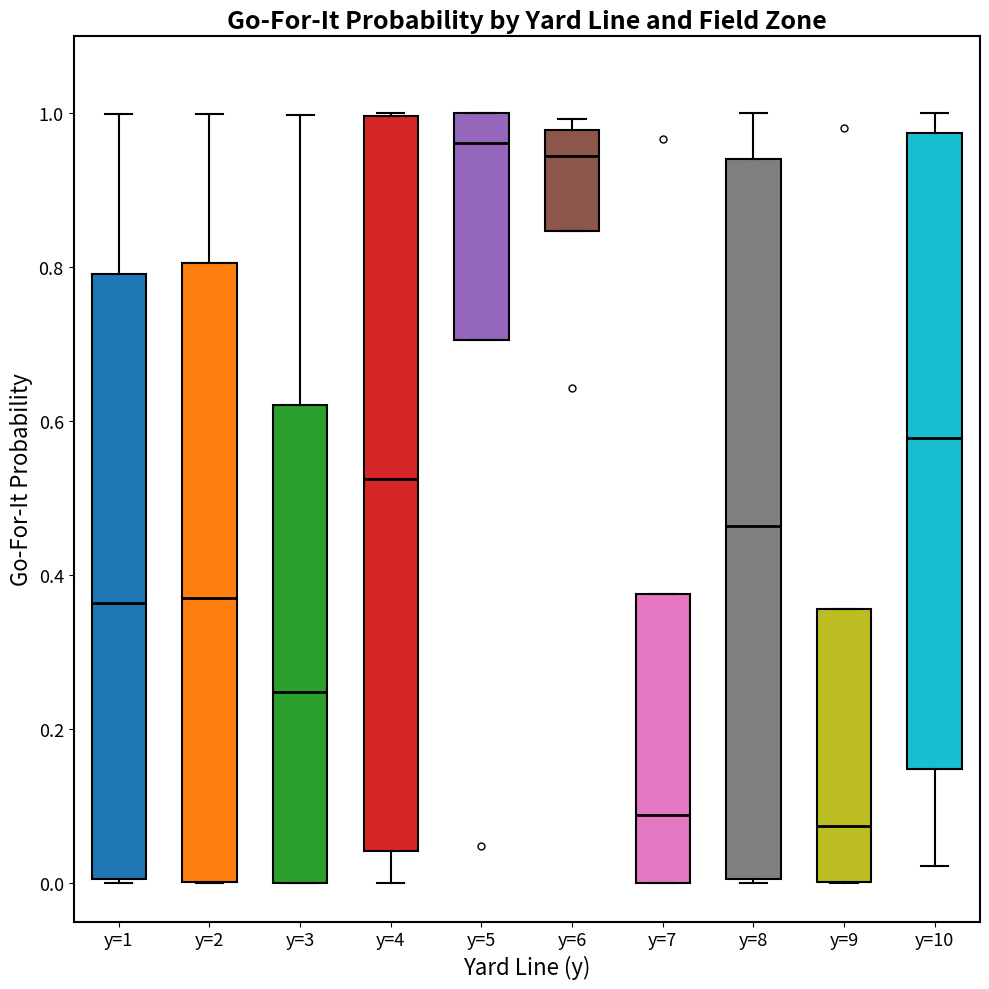

Where is the lower edge of the box for y=1 on the y-axis? The values are not printed on the chart, so give them approximately, as read against the axis.

0.00